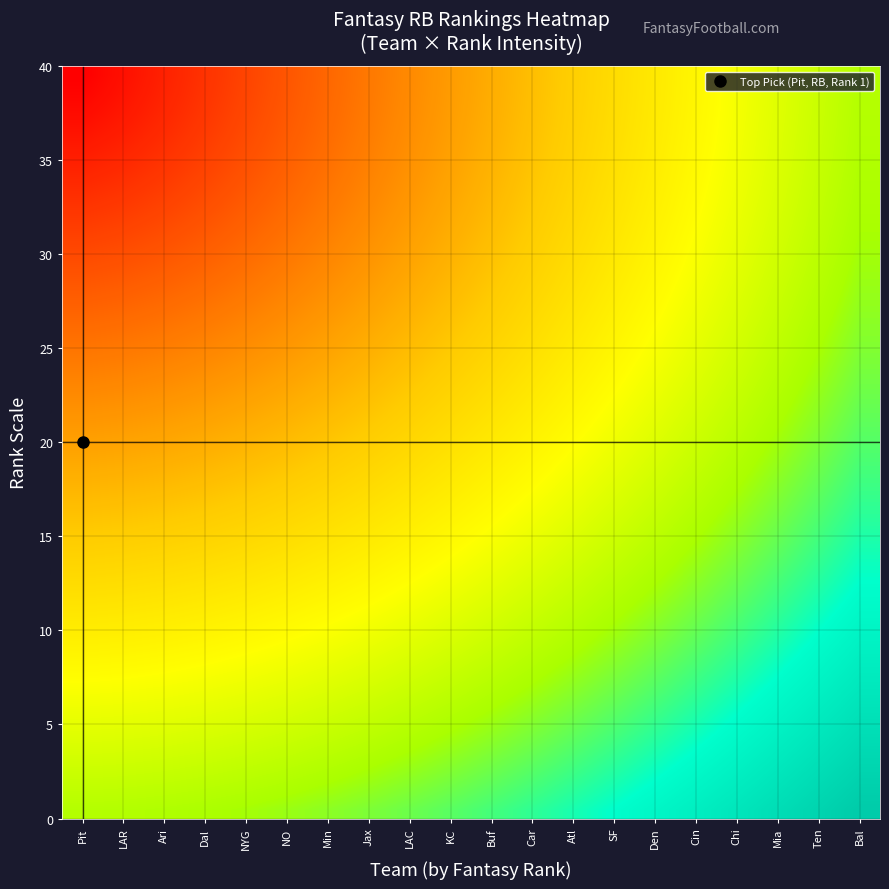

Which has a higher value, LAC or Car?

Car